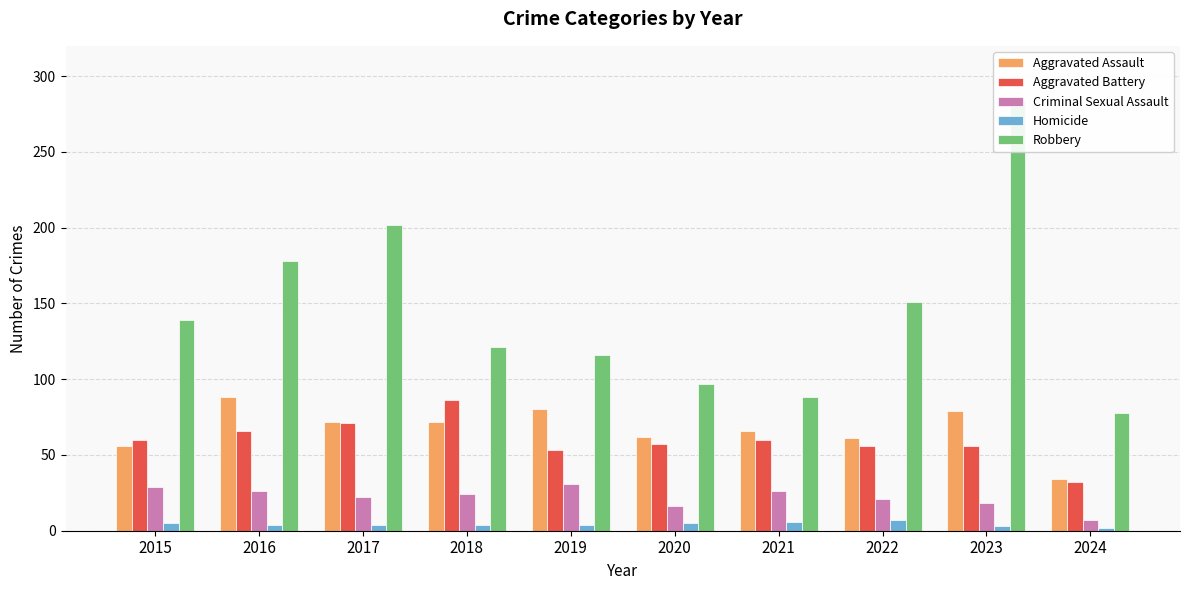

At which category does the chart reach its peak across all series?

2023